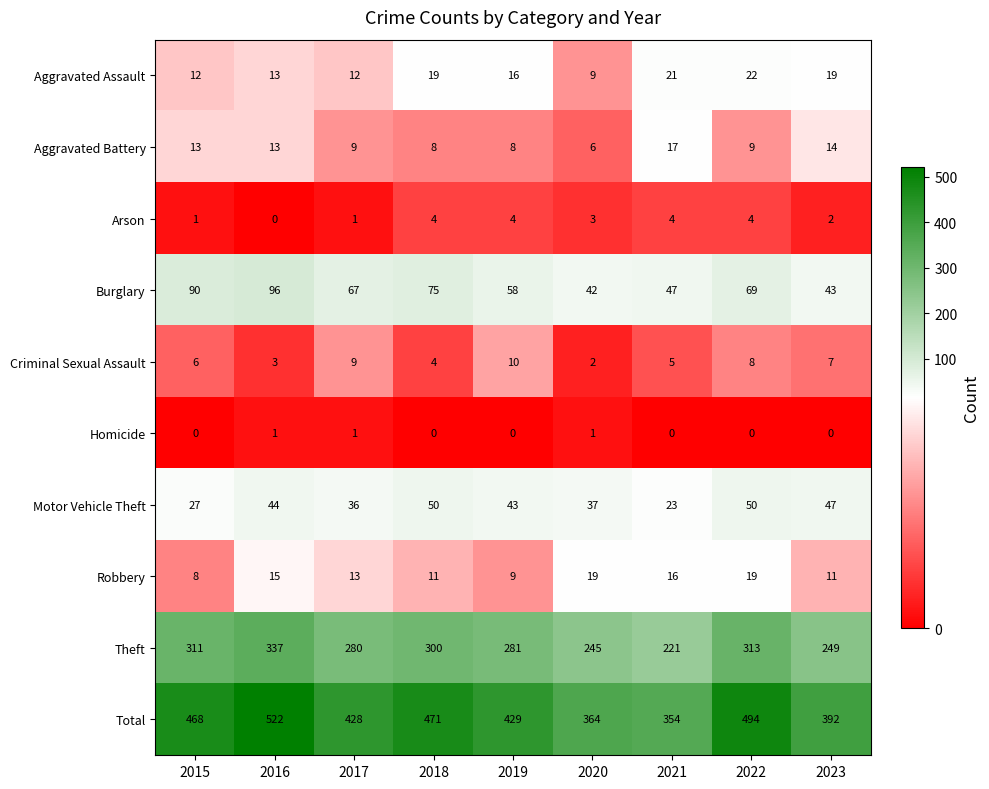

Which series has the largest total across all categories?

Total